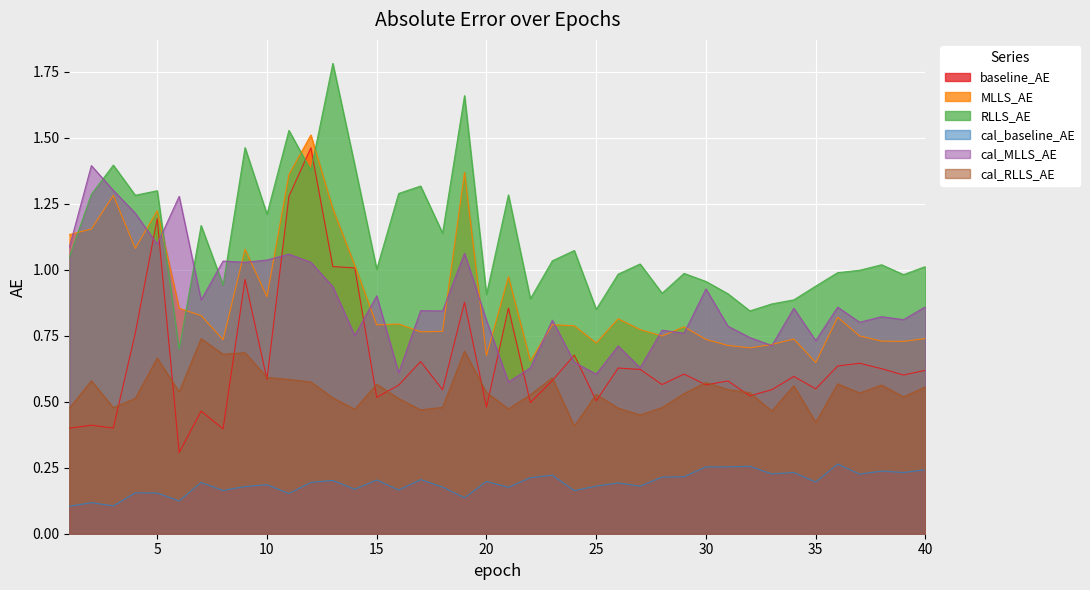

At which category is the sum across all series the highest?

12